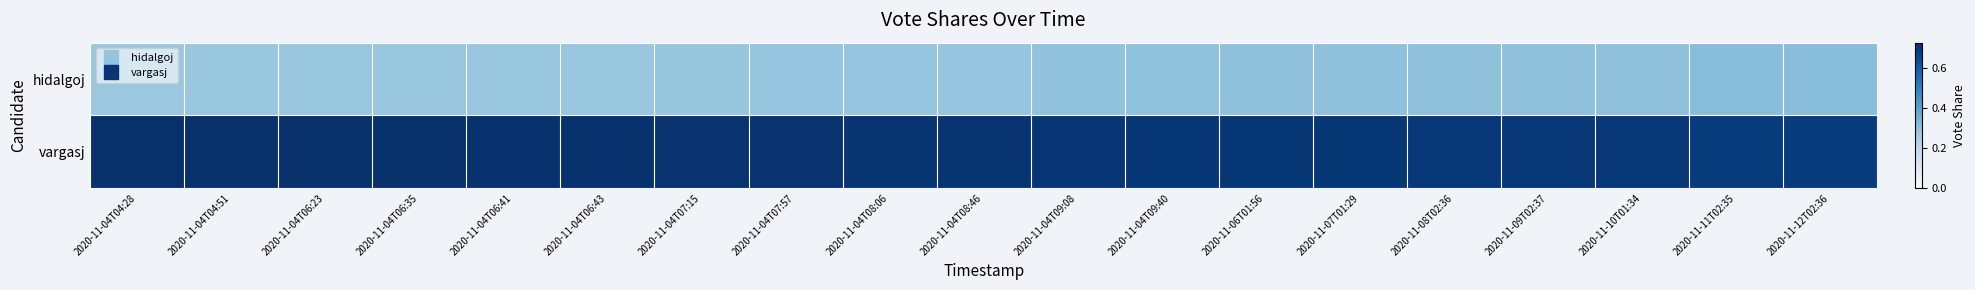

Reading left to right, list all the values displayed in this chart.

hidalgoj: 2020-11-04T04:28=0.3	2020-11-04T04:51=0.3	2020-11-04T06:23=0.3	2020-11-04T06:35=0.3	2020-11-04T06:41=0.3	2020-11-04T06:43=0.3	2020-11-04T07:15=0.3	2020-11-04T07:57=0.3	2020-11-04T08:06=0.3	2020-11-04T08:46=0.3	2020-11-04T09:08=0.3	2020-11-04T09:40=0.3	2020-11-06T01:56=0.3	2020-11-07T01:29=0.3	2020-11-08T02:36=0.3	2020-11-09T02:37=0.3	2020-11-10T01:34=0.3	2020-11-11T02:35=0.3	2020-11-12T02:36=0.3
vargasj: 2020-11-04T04:28=0.7	2020-11-04T04:51=0.7	2020-11-04T06:23=0.7	2020-11-04T06:35=0.7	2020-11-04T06:41=0.7	2020-11-04T06:43=0.7	2020-11-04T07:15=0.7	2020-11-04T07:57=0.7	2020-11-04T08:06=0.7	2020-11-04T08:46=0.7	2020-11-04T09:08=0.7	2020-11-04T09:40=0.7	2020-11-06T01:56=0.7	2020-11-07T01:29=0.7	2020-11-08T02:36=0.7	2020-11-09T02:37=0.7	2020-11-10T01:34=0.7	2020-11-11T02:35=0.7	2020-11-12T02:36=0.7